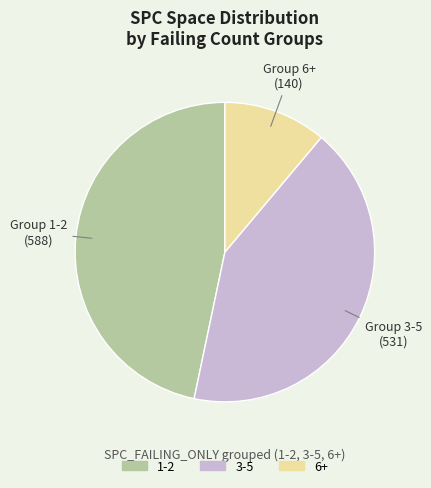

Which slice is the smallest?

6+